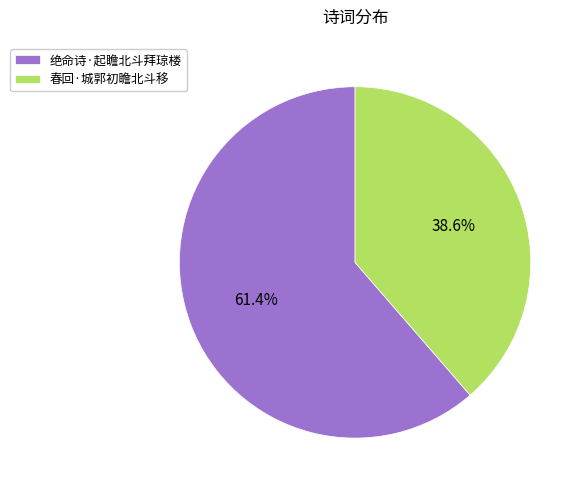

The 绝命诗·起瞻北斗拜琼楼 slice represents 61% of the pie. True or false?

True